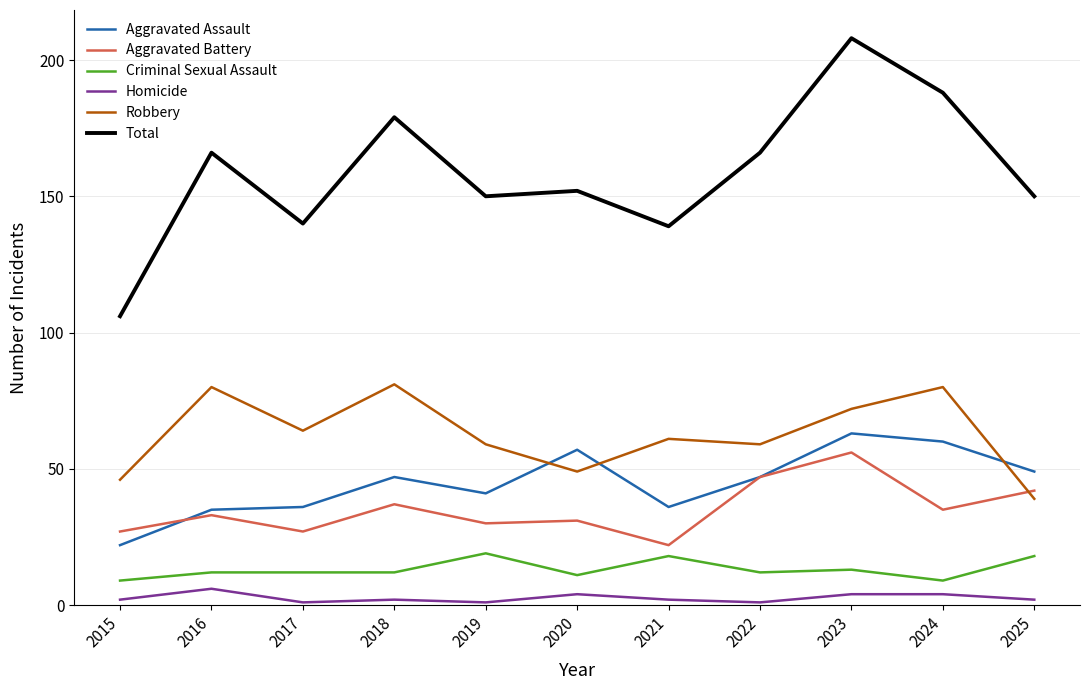

Between 2017 and 2024, which series saw the biggest shift?

Total